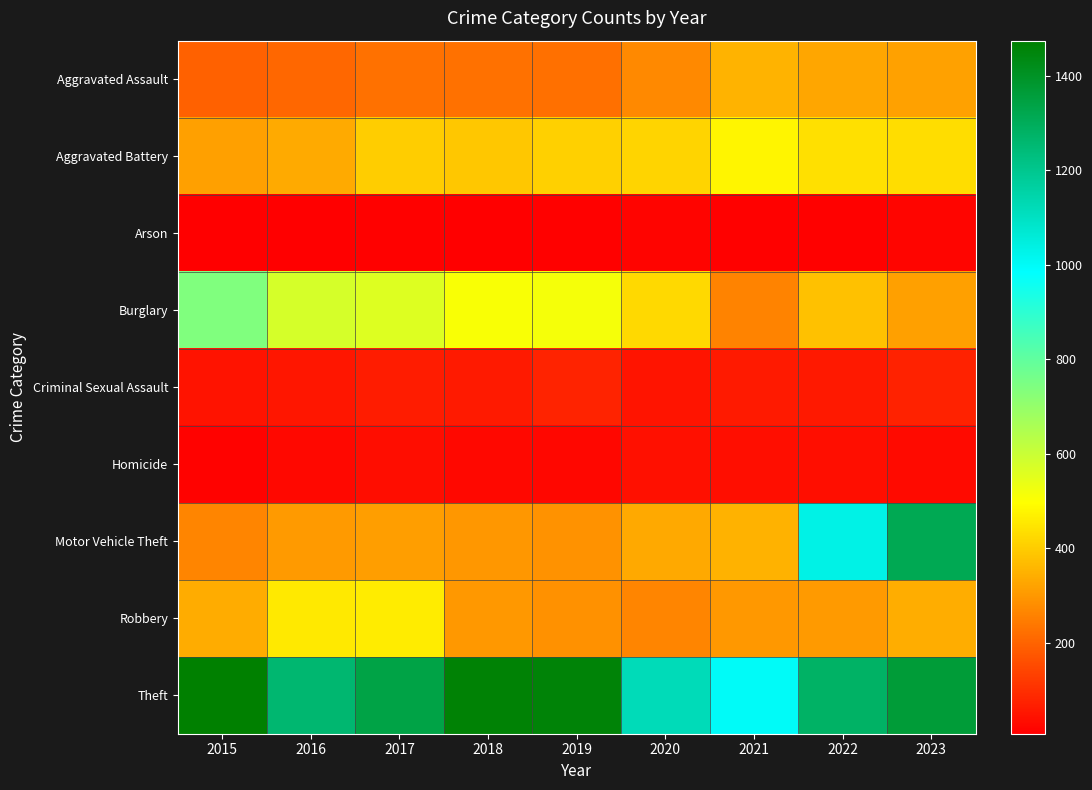

Reading left to right, transcribe all the data shown in this chart.

Aggravated Assault: 2015=194	2016=206	2017=225	2018=225	2019=223	2020=273	2021=352	2022=327	2023=318
Aggravated Battery: 2015=316	2016=336	2017=400	2018=389	2019=407	2020=416	2021=479	2022=439	2023=432
Arson: 2015=9	2016=7	2017=10	2018=7	2019=12	2020=17	2021=12	2022=12	2023=19
Burglary: 2015=738	2016=576	2017=562	2018=506	2019=517	2020=425	2021=261	2022=379	2023=316
Criminal Sexual Assault: 2015=46	2016=50	2017=62	2018=60	2019=77	2020=48	2021=60	2022=56	2023=73
Homicide: 2015=15	2016=26	2017=33	2018=25	2019=22	2020=41	2021=38	2022=36	2023=28
Motor Vehicle Theft: 2015=263	2016=304	2017=312	2018=298	2019=290	2020=333	2021=348	2022=1031	2023=1311
Robbery: 2015=337	2016=454	2017=460	2018=301	2019=287	2020=263	2021=300	2022=304	2023=340
Theft: 2015=1474	2016=1259	2017=1339	2018=1461	2019=1459	2020=1120	2021=998	2022=1279	2023=1364